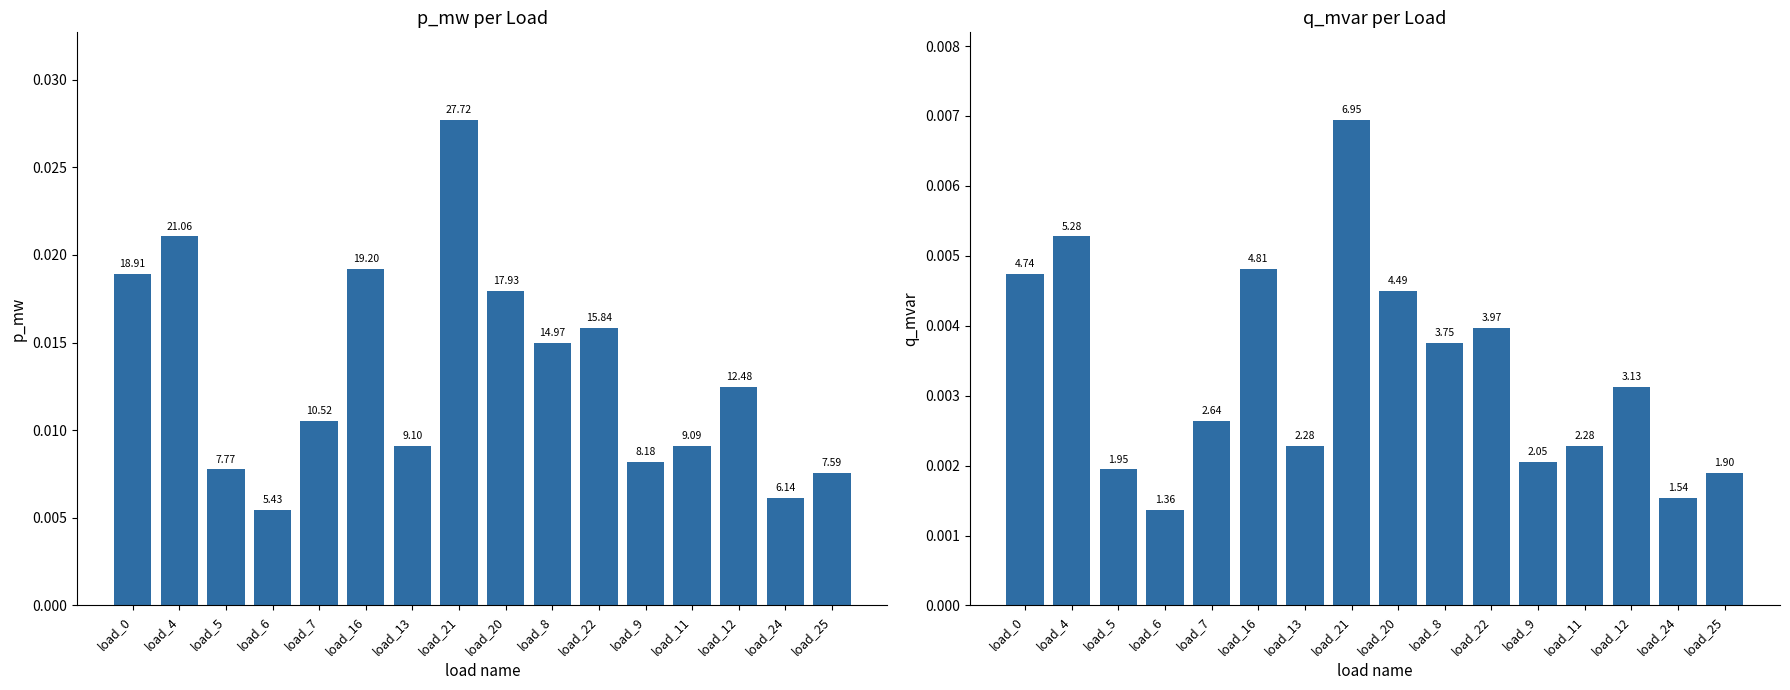

List the labels in order of q_mvar value, largest first.

load_21, load_4, load_16, load_0, load_20, load_22, load_8, load_12, load_7, load_13, load_11, load_9, load_5, load_25, load_24, load_6